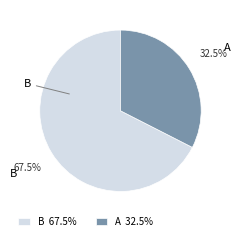

How many segments does this pie chart have?

2